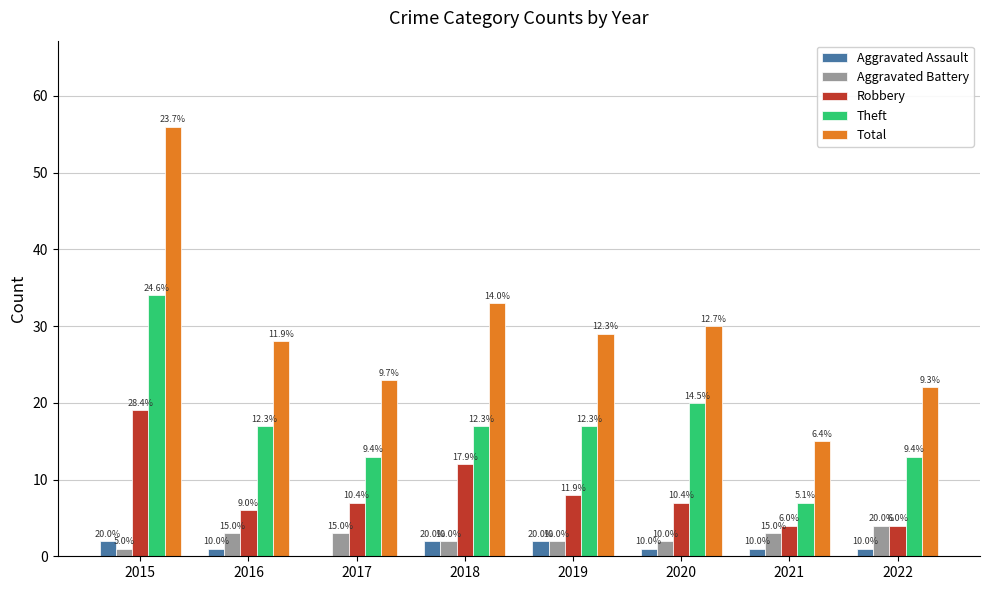

What are all the series names shown in the legend?

Aggravated Assault, Aggravated Battery, Robbery, Theft, Total